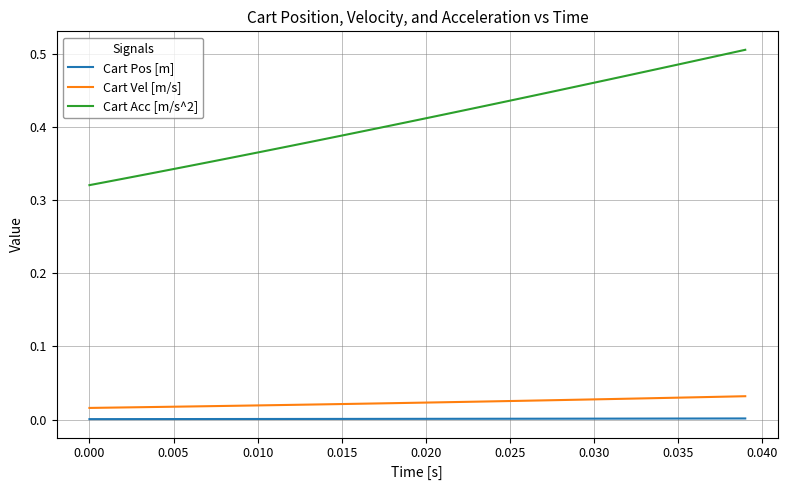

Which series has the widest spread of values?

Cart Acc [m/s^2]